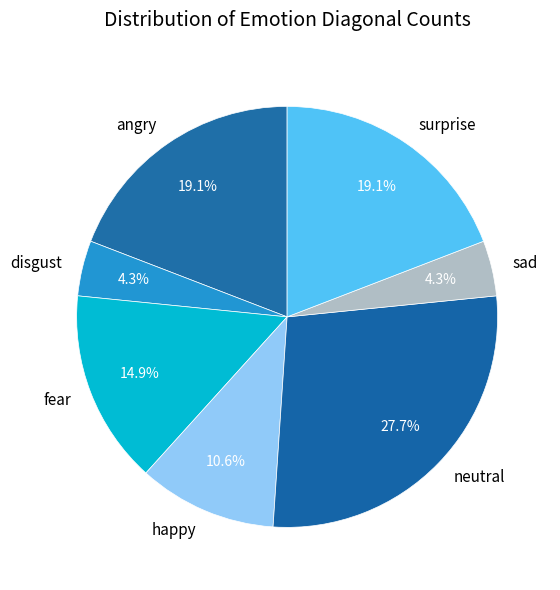

Does angry represent more than half of the total?

No